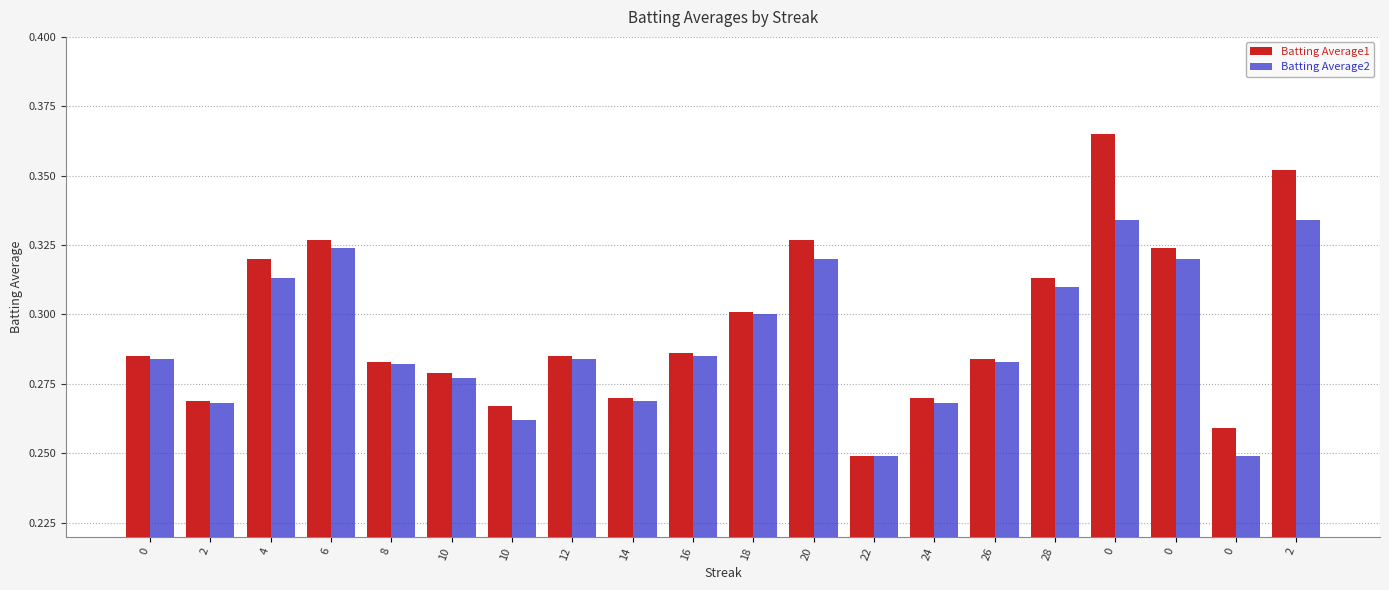

Count the number of data series in this chart.

2